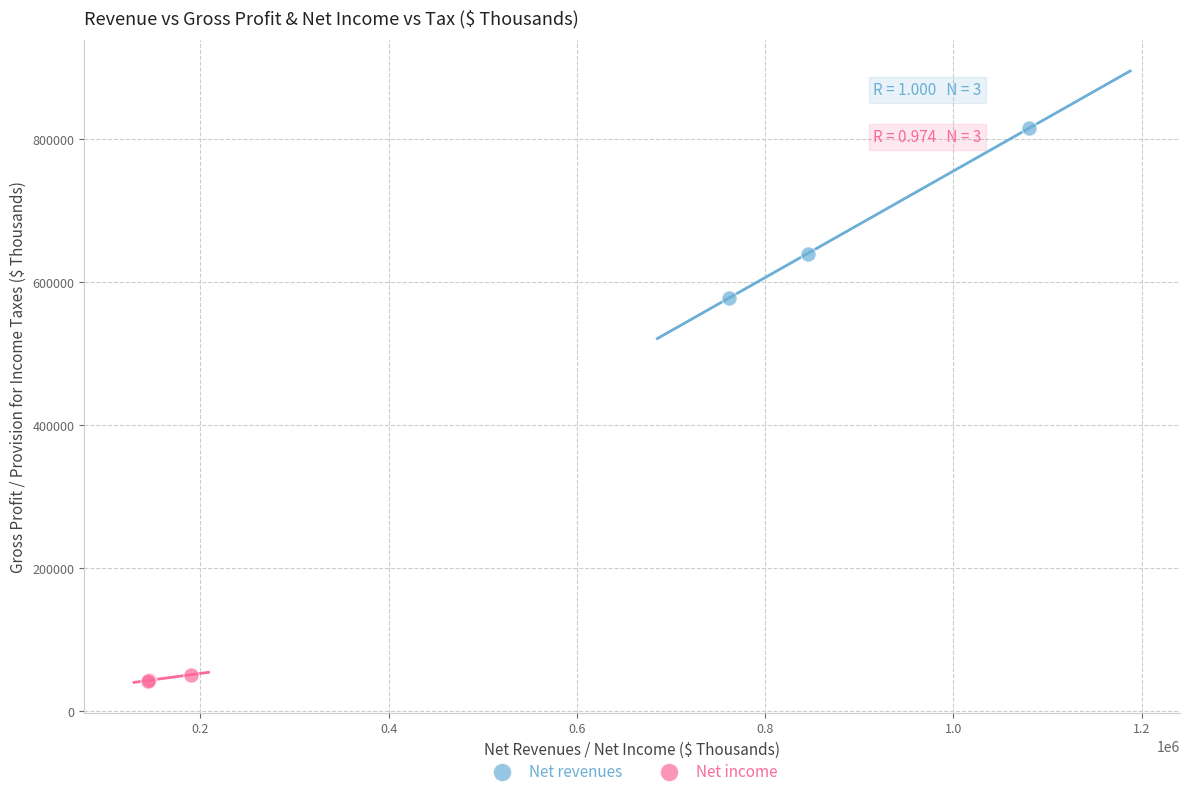

Which series contains the highest Y value?

Net revenues